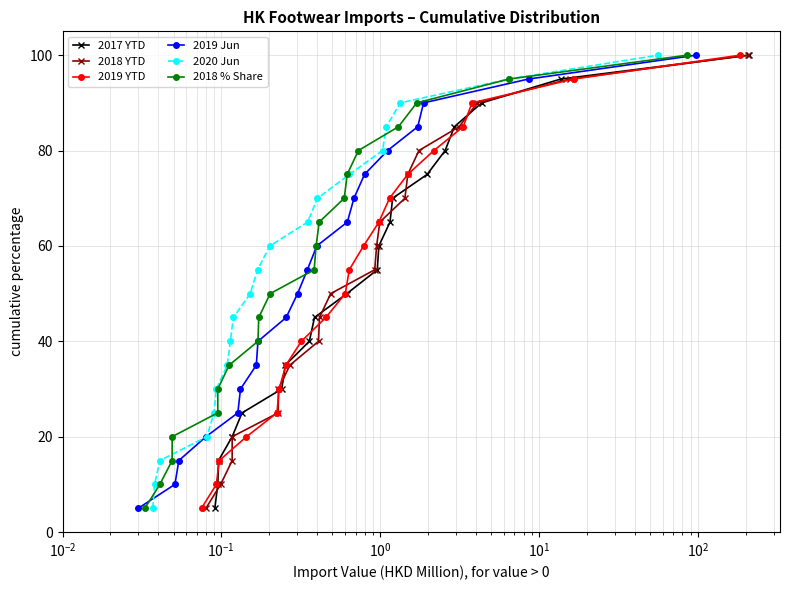

True or false: 2018 % Share has more than 2 points higher than both neighbors.

False